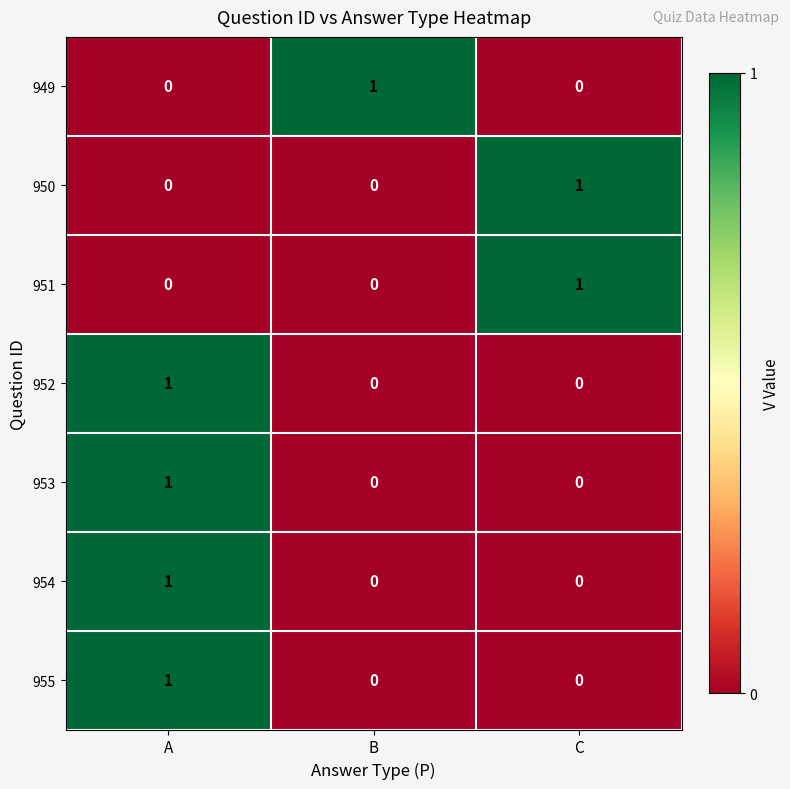

Is the value of 954 at A greater than the value of 950 at A?

Yes